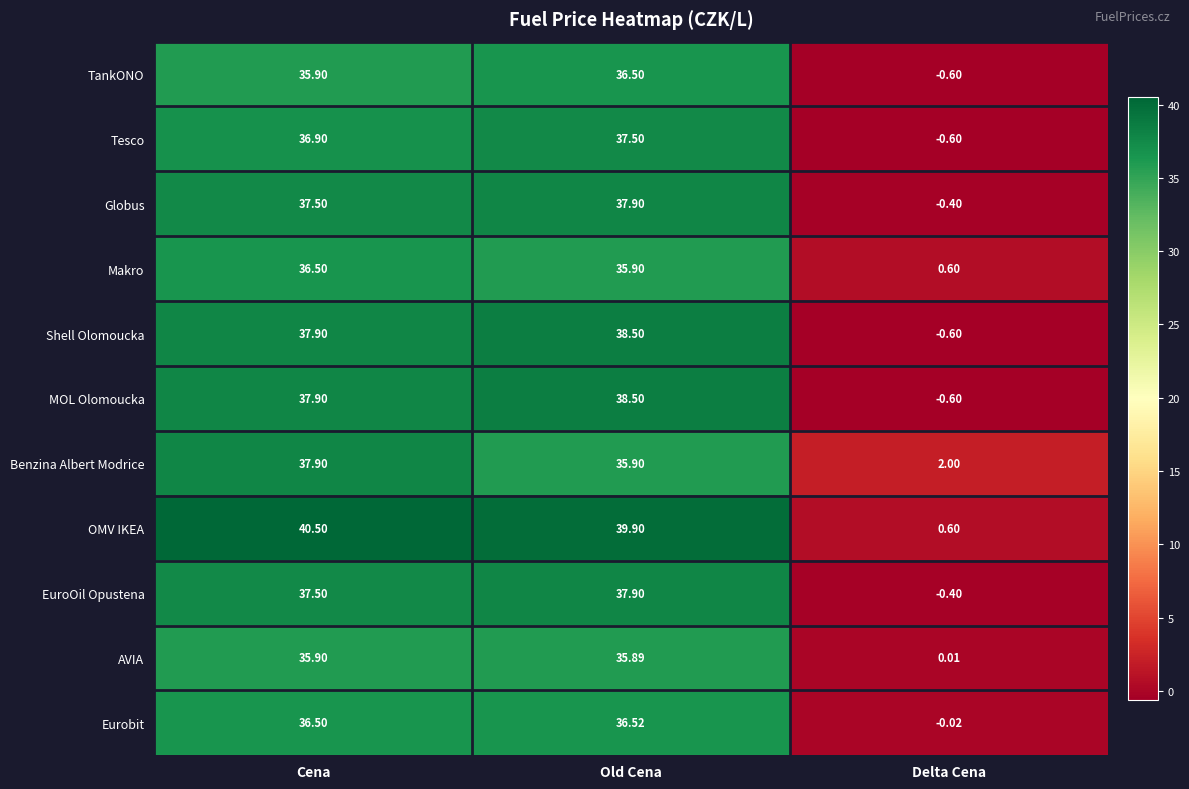

Between Old Cena and Delta Cena, which series saw the biggest shift?

OMV IKEA